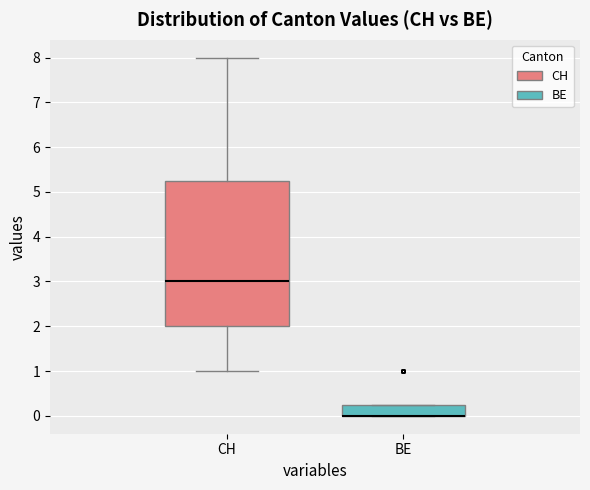

Which box is the tallest, from its lower edge to its upper edge?

CH